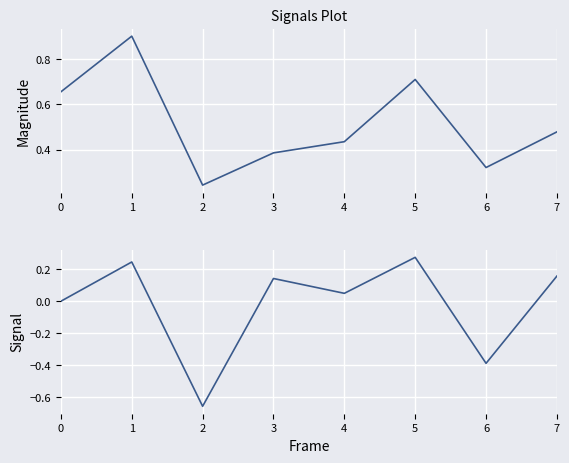

How many interior local peaks does the col_2 series have?

2